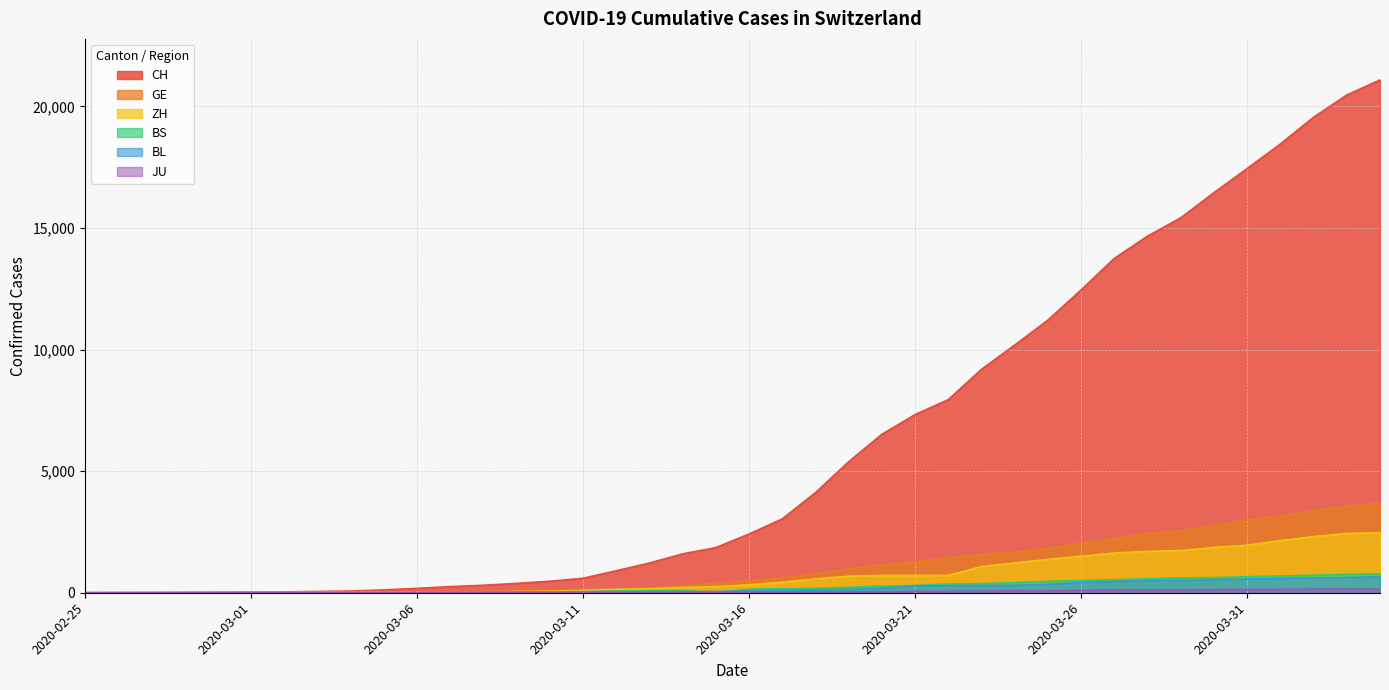

How many values in BL are above zero?

37